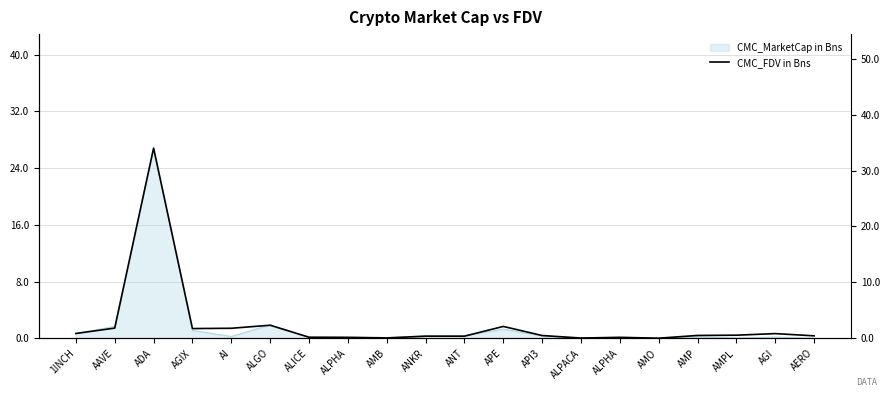

Between ALGO and AAVE, which is larger?

ALGO